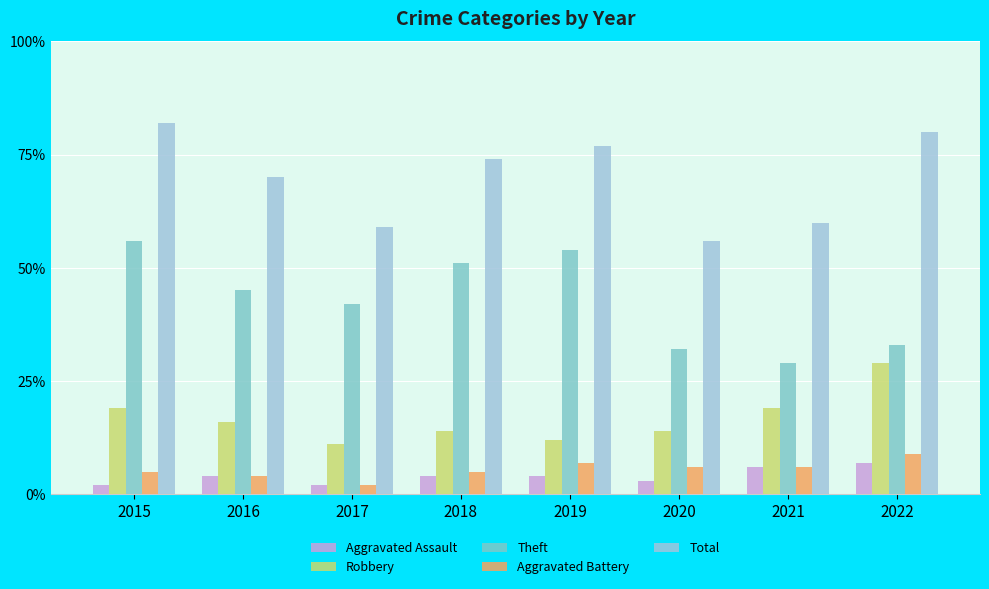

What is the spread (max minus min) of values at 2016?

66